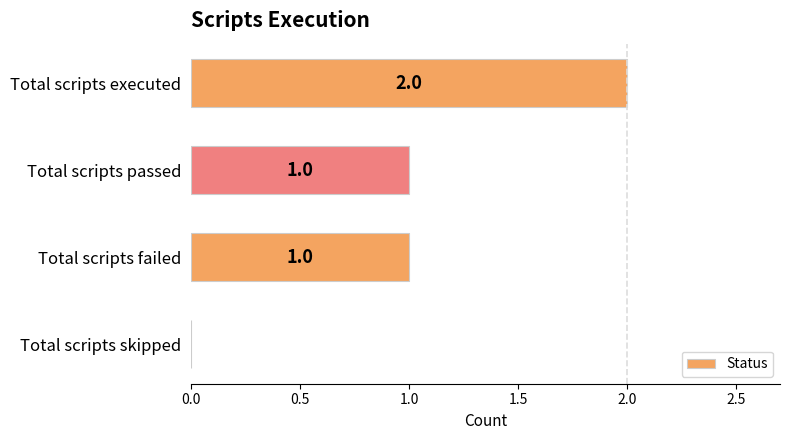

How many values are between 1 and 2?

3